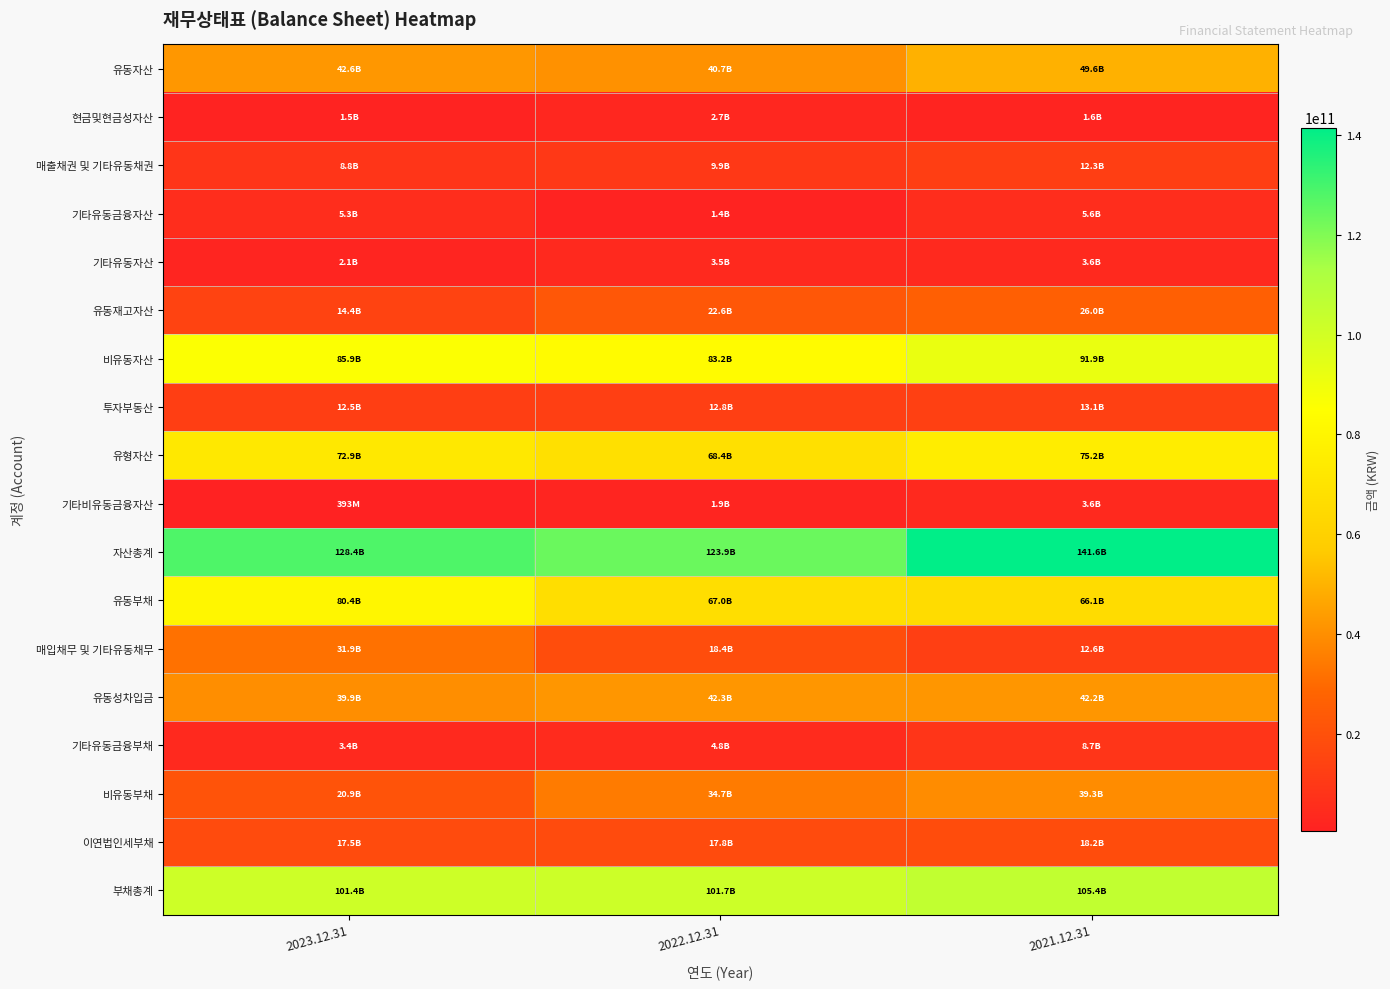

At which category is the sum across all series the highest?

2021.12.31